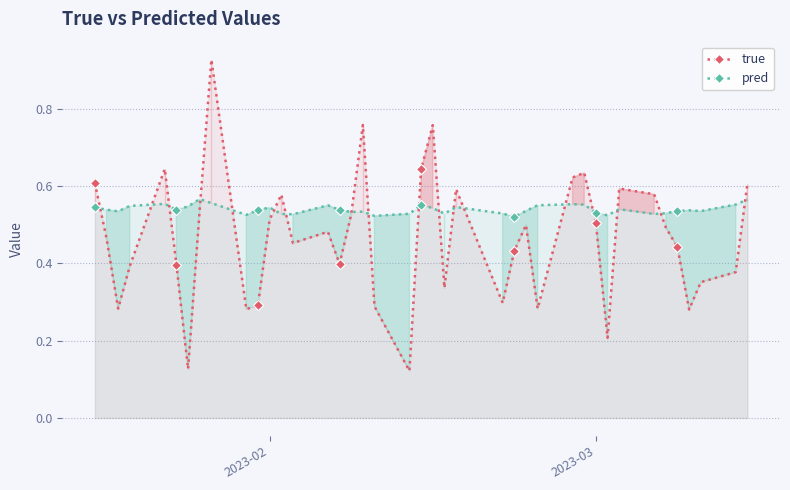

Rank the series by their average value, from lowest to highest.

true, pred